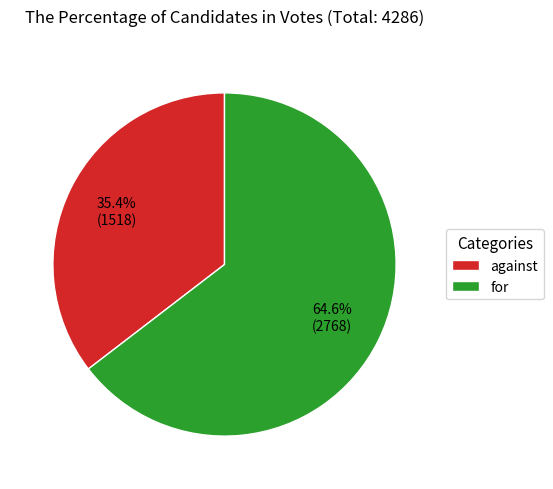

Combined, do against and for account for over 50%?

Yes